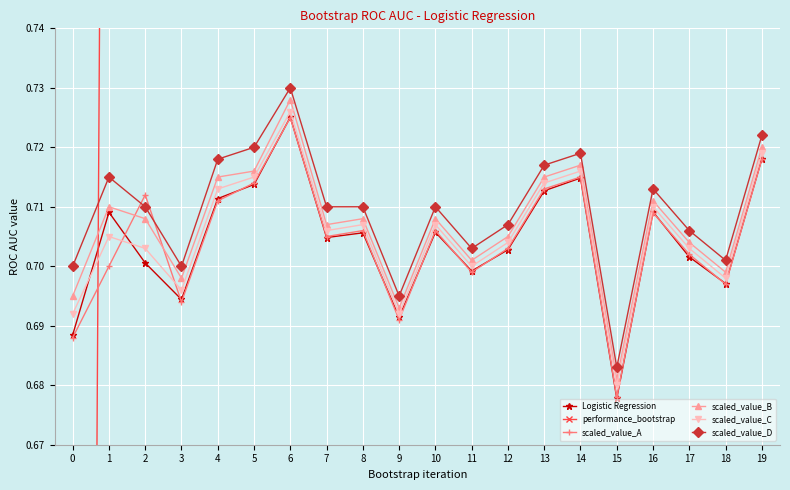

Rank the categories by scaled_value_B value from highest to lowest.

6, 19, 14, 5, 4, 13, 16, 1, 2, 8, 10, 7, 12, 17, 11, 18, 3, 0, 9, 15